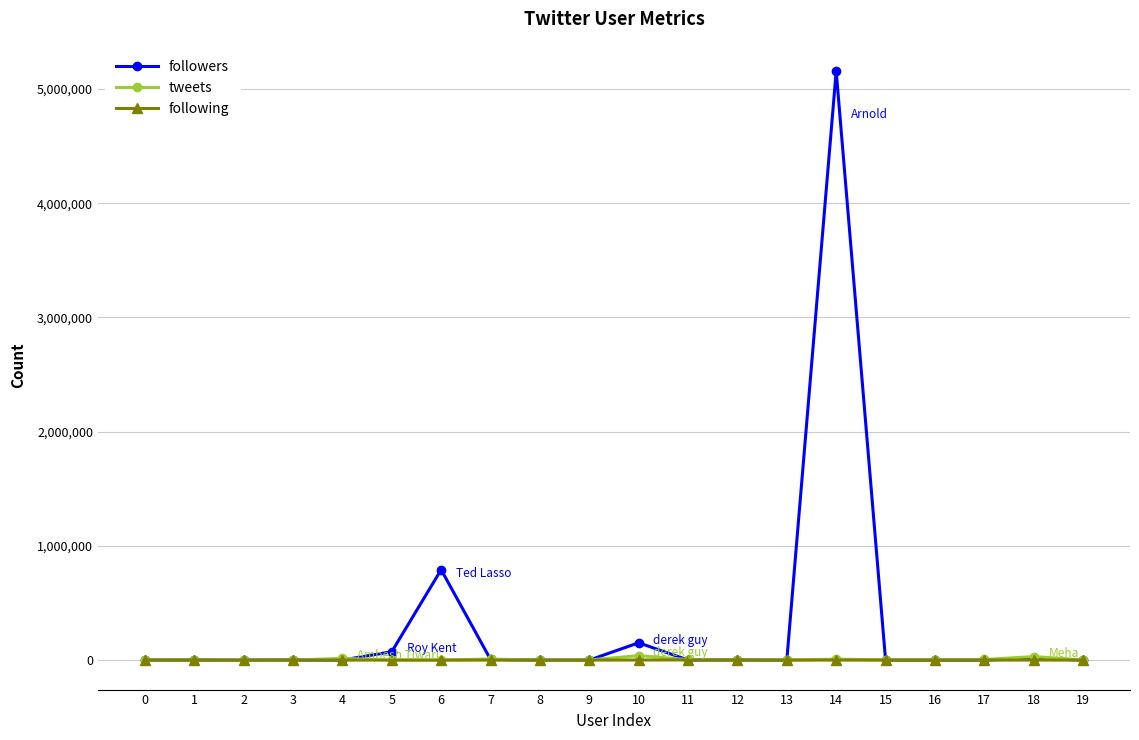

What is the greatest value displayed?

5155975